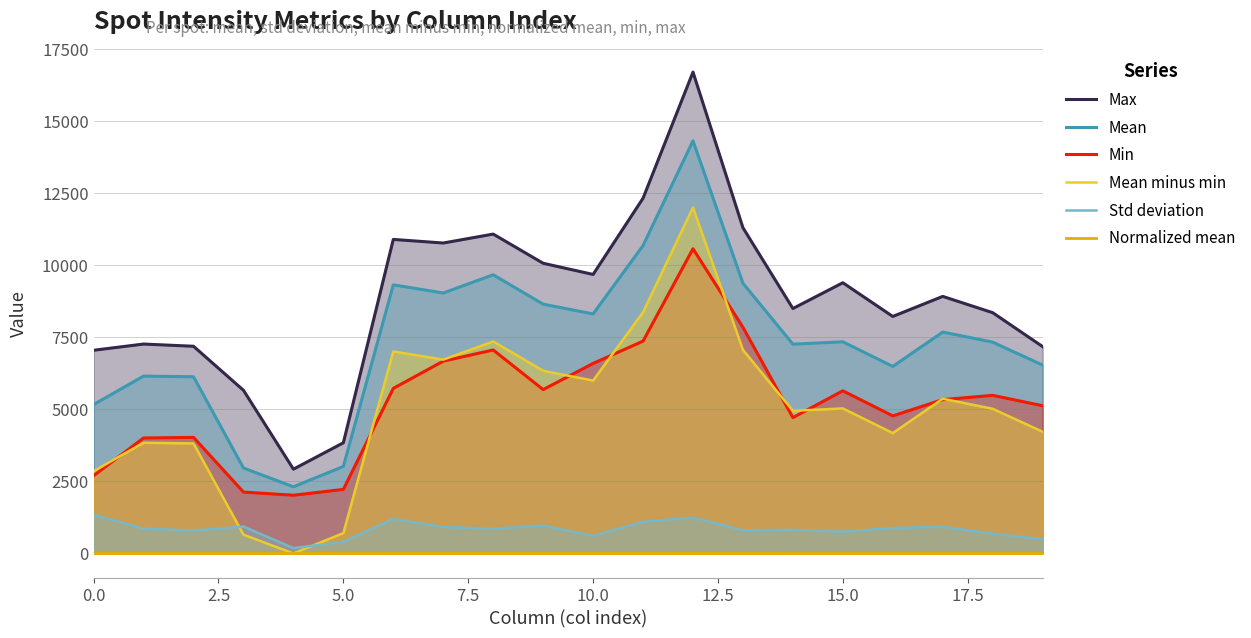

What is the label of the 20th point from the left?

19